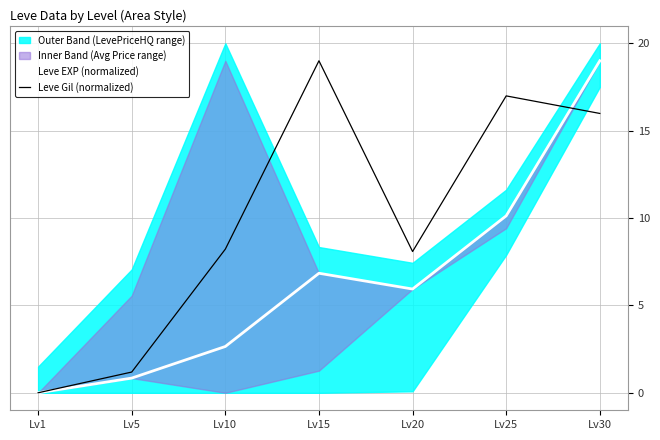

How many data points in Leve EXP (normalized) are above 5?

4